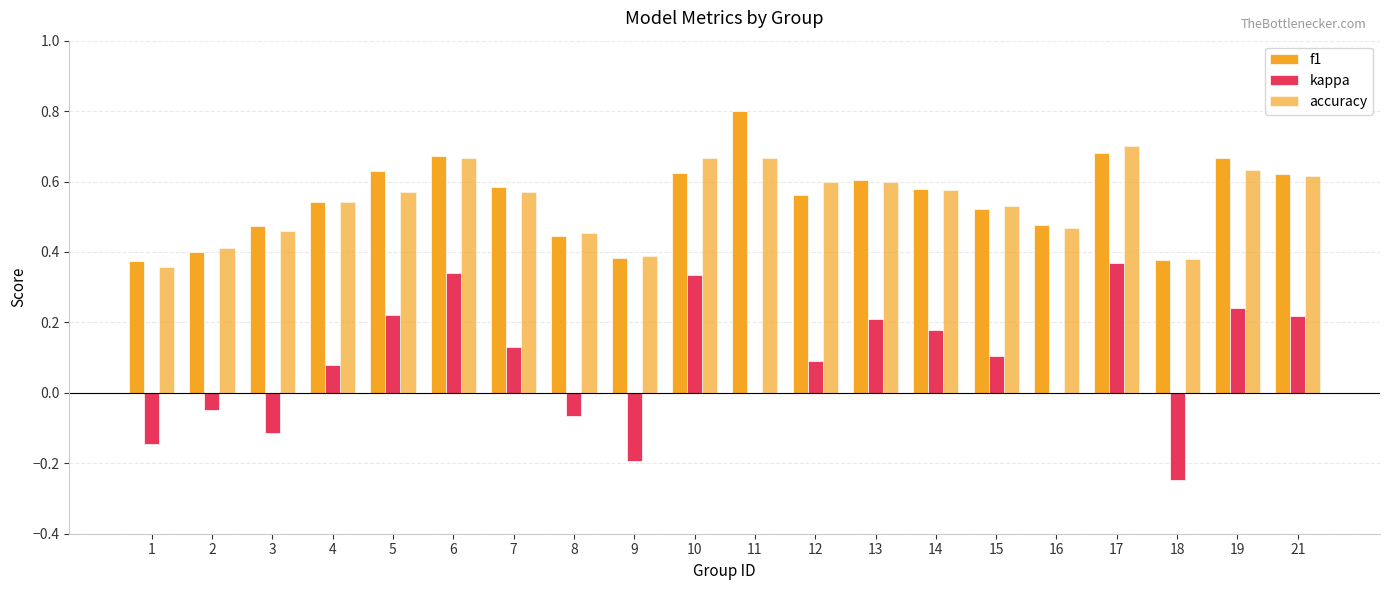

How many accuracy values are between 0 and 1?

20